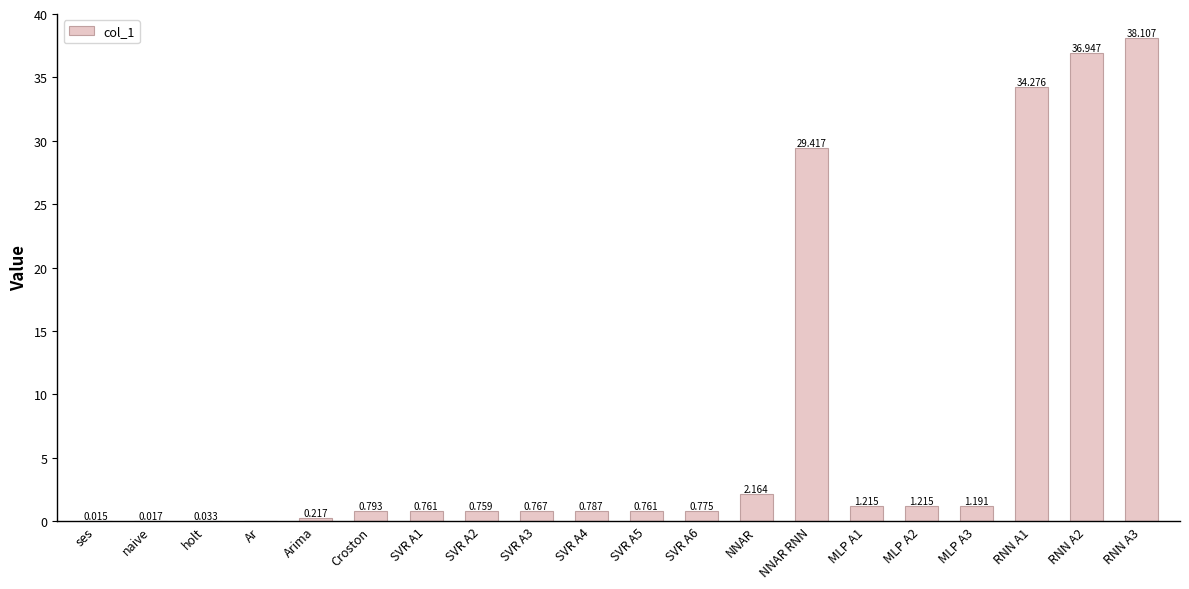

How many positive values are there?

19